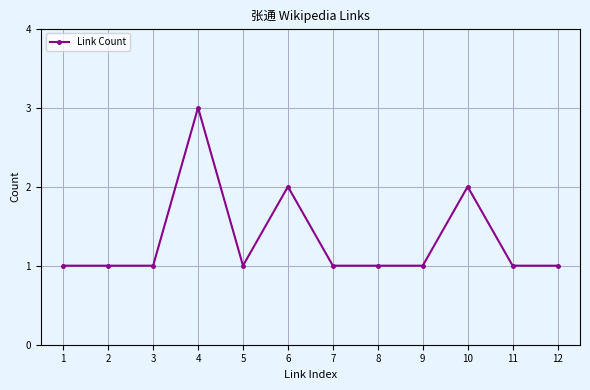

What is the approximate value at 4?

3